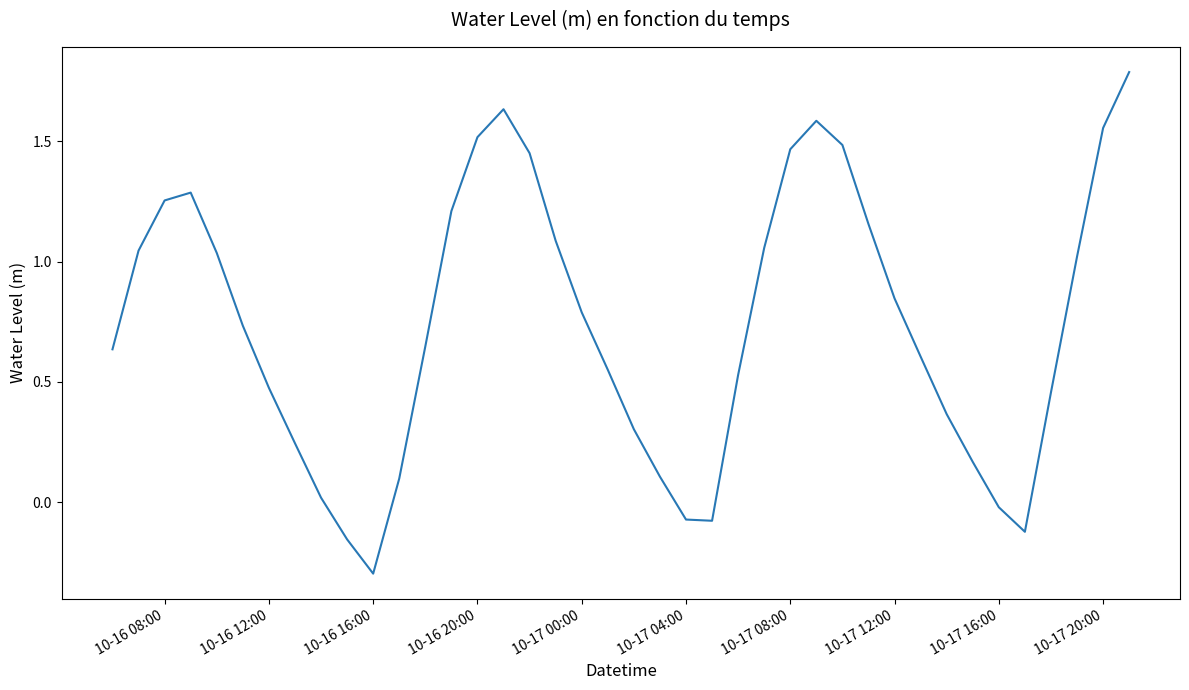

What is the smallest value displayed?

-0.3